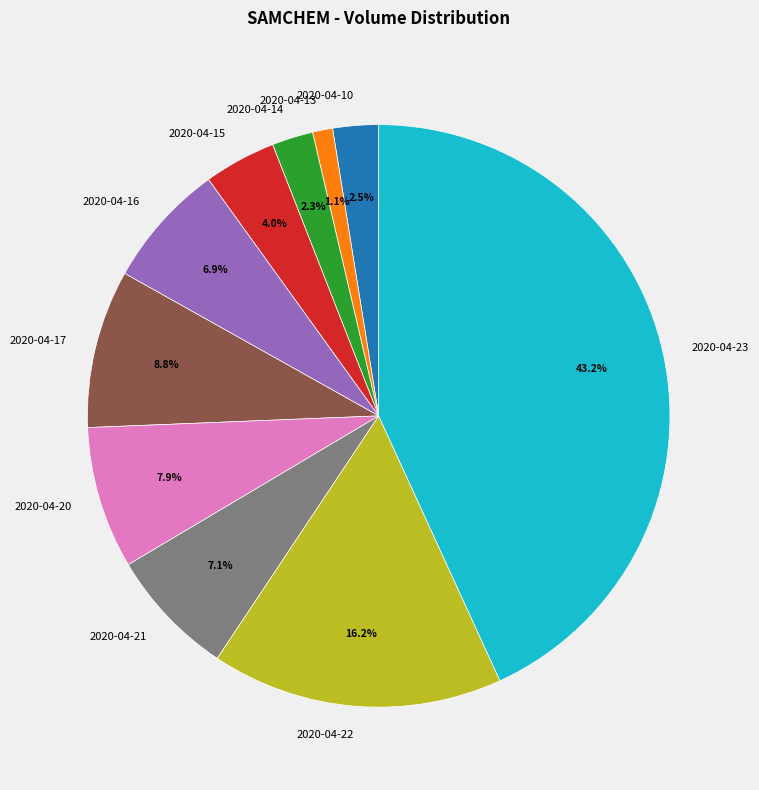

How many slices are in this pie chart?

10